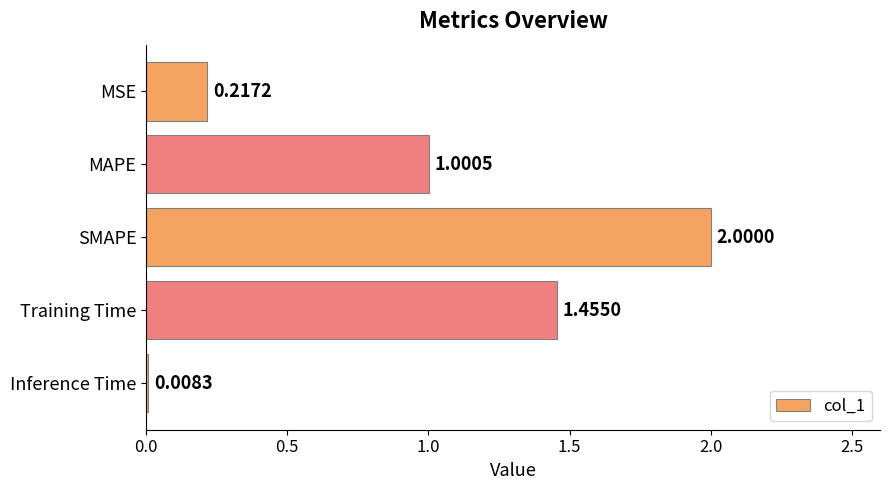

Rank the categories by value from highest to lowest.

SMAPE, Training Time, MAPE, MSE, Inference Time